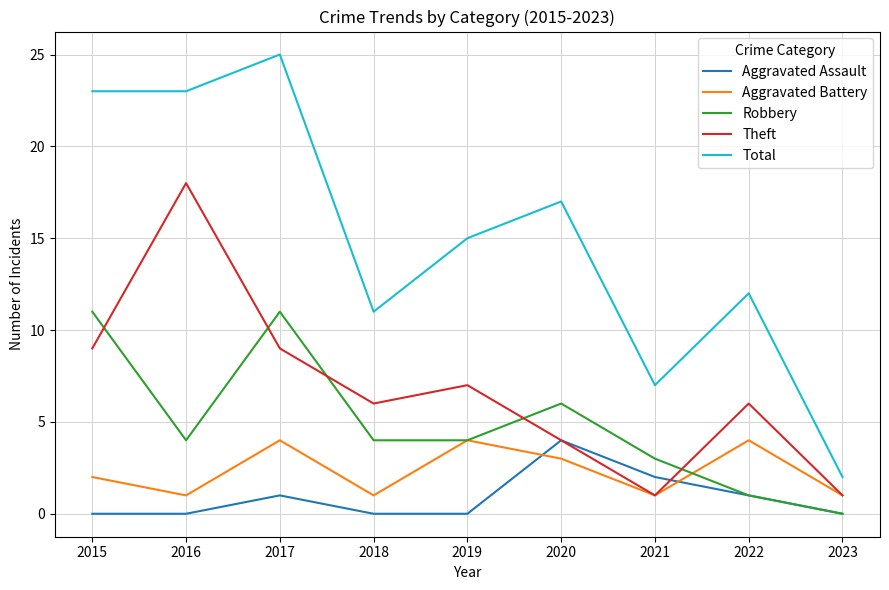

Is it true that Total equals 7 at 2021?

True